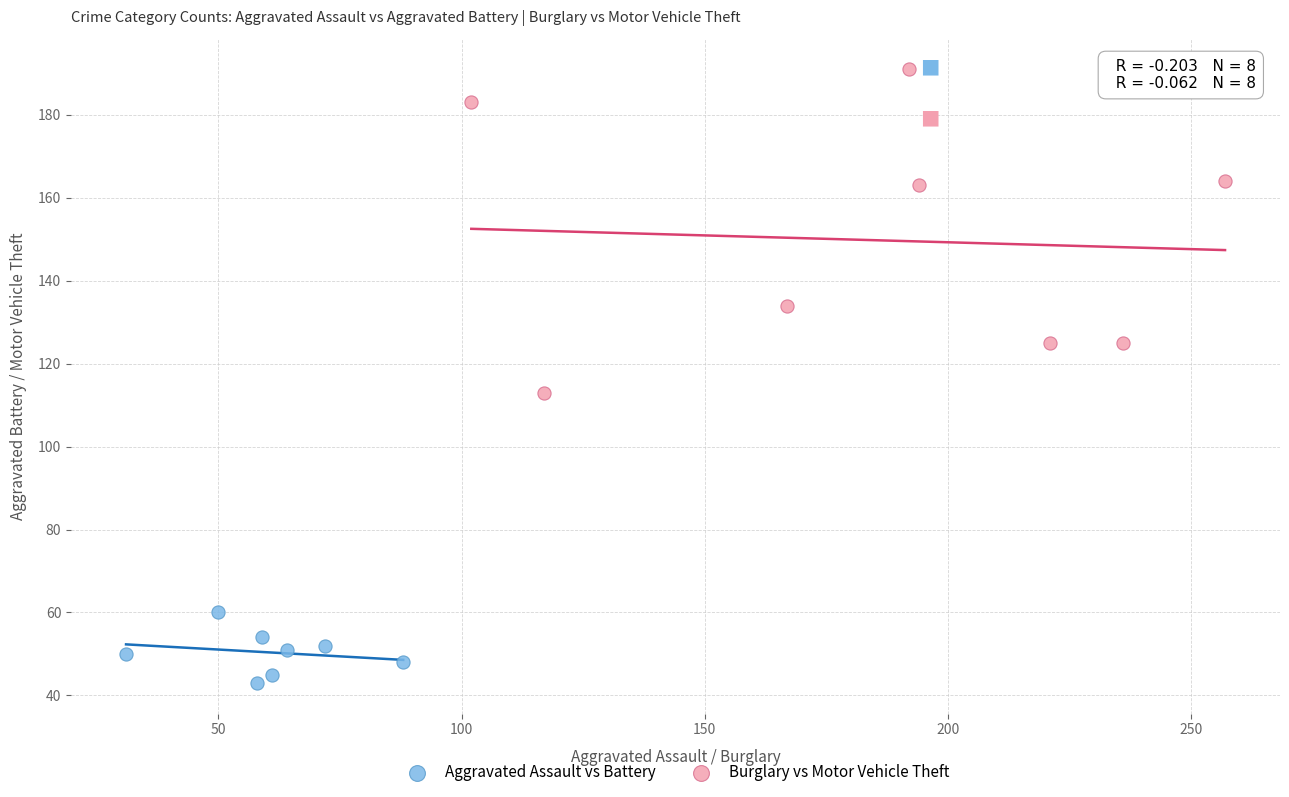

Which series reaches the minimum Y coordinate?

Aggravated Assault vs Battery